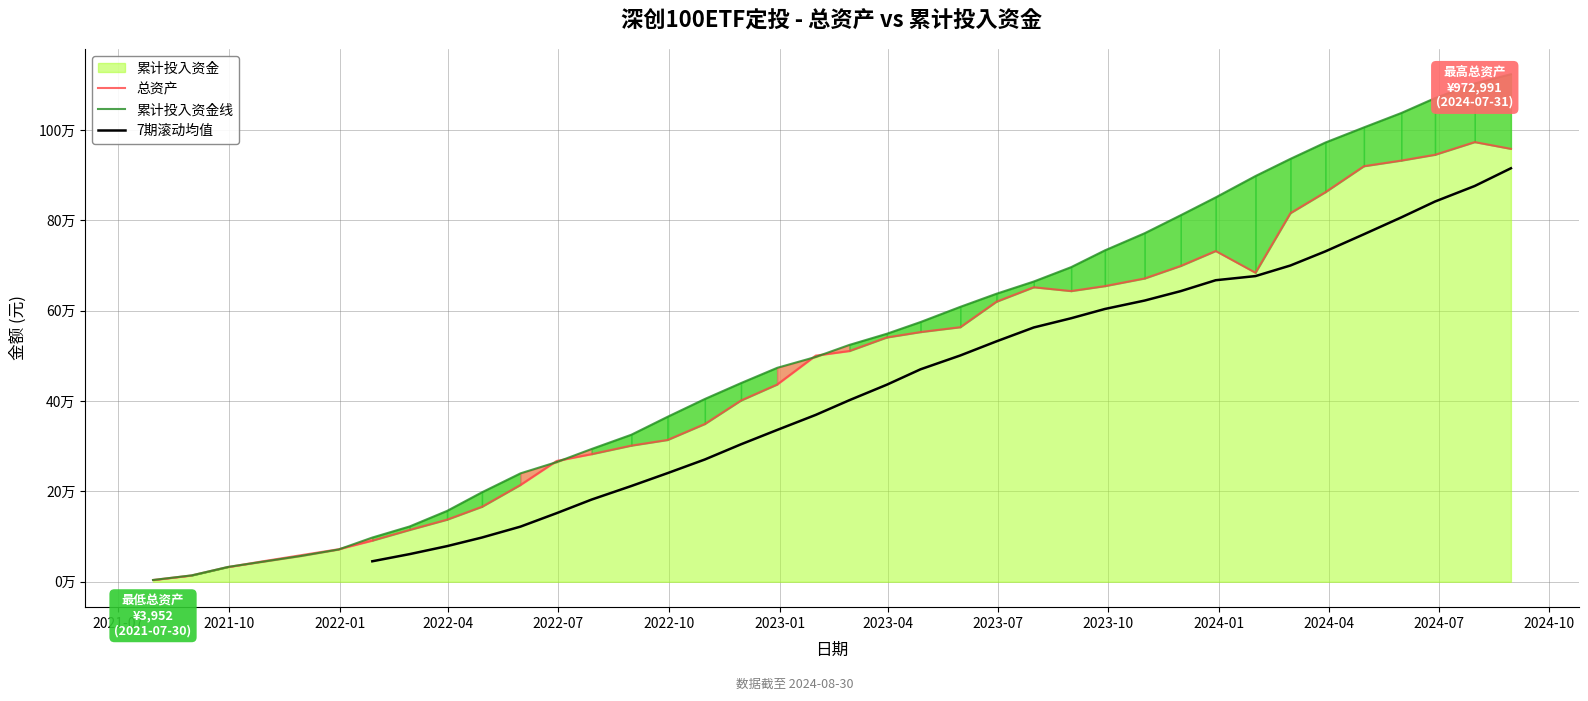

Reading left to right, list all the values displayed in this chart.

总资产: 2021-07-30=3952.0	2021-08-31=14004.4	2021-09-30=32539.7	2021-10-29=45290.0	2021-11-30=58930.7	2021-12-31=72037.6	2022-01-28=91127.8	2022-02-28=114772.9	2022-03-31=137426.5	2022-04-29=165982.4	2022-05-31=214356.0	2022-06-30=267397.8	2022-07-29=282450.2	2022-08-31=301344.8	2022-09-30=313781.9	2022-10-31=349200.9	2022-11-30=401159.6	2022-12-30=436532.9	2023-01-31=500516.7	2023-02-28=510679.4	2023-03-31=540654.6	2023-04-28=552598.6	2023-05-31=563380.4	2023-06-30=619761.8	2023-07-31=651756.5	2023-08-31=643308.5	2023-09-28=654278.2	2023-10-31=671193.3	2023-11-30=698947.2	2023-12-29=731948.7	2024-01-31=683853.8	2024-02-29=815740.7	2024-03-29=862071.1	2024-04-30=919604.7	2024-05-31=932051.3	2024-06-28=944895.1	2024-07-31=972991.1	2024-08-30=958018.4
累计投入资金: 2021-07-30=3952.0	2021-08-31=14161.6	2021-09-30=32769.3	2021-10-29=44436.1	2021-11-30=57255.8	2021-12-31=71470.2	2022-01-28=97894.9	2022-02-28=122460.5	2022-03-31=156825.7	2022-04-29=198048.3	2022-05-31=239958.1	2022-06-30=264878.3	2022-07-29=293854.3	2022-08-31=325443.3	2022-09-30=365060.5	2022-10-31=404537.0	2022-11-30=439721.8	2022-12-30=473423.7	2023-01-31=497558.0	2023-02-28=524214.3	2023-03-31=548835.0	2023-04-28=574803.8	2023-05-31=608395.9	2023-06-30=637390.8	2023-07-31=664460.3	2023-08-31=696265.3	2023-09-28=733363.8	2023-10-31=771292.2	2023-11-30=811194.4	2023-12-29=850637.8	2024-01-31=897866.5	2024-02-29=935891.0	2024-03-29=971992.7	2024-04-30=1005505.8	2024-05-31=1037341.6	2024-06-28=1070260.4	2024-07-31=1102813.4	2024-08-30=1123194.3